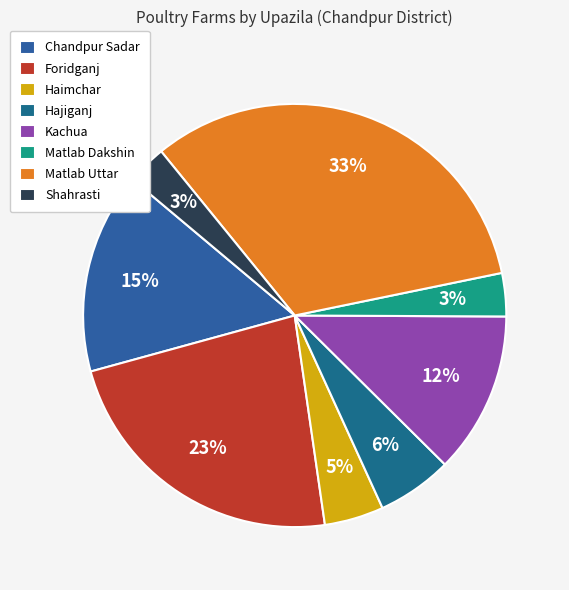

To the nearest percent, what percentage of the pie is Hajiganj?

6%